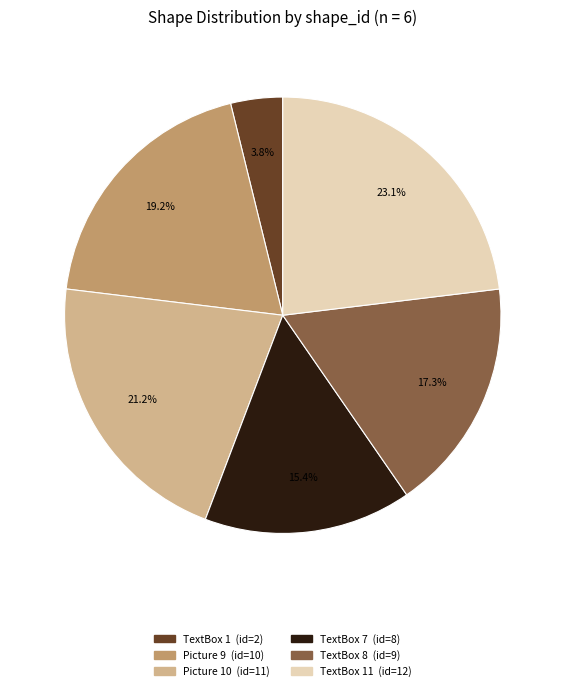

Is there a majority slice in this chart?

No